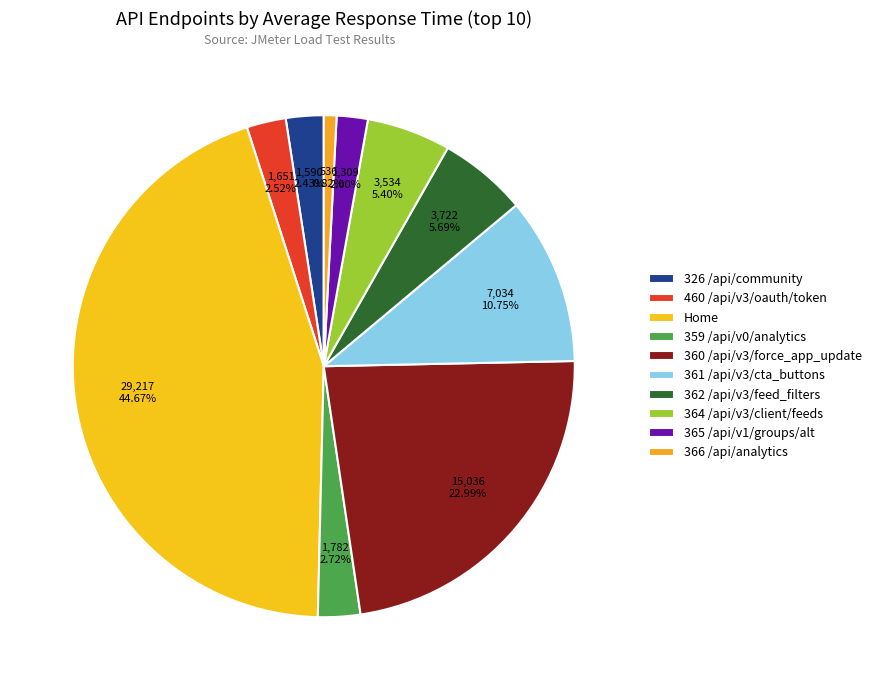

How many slices are in this pie chart?

10